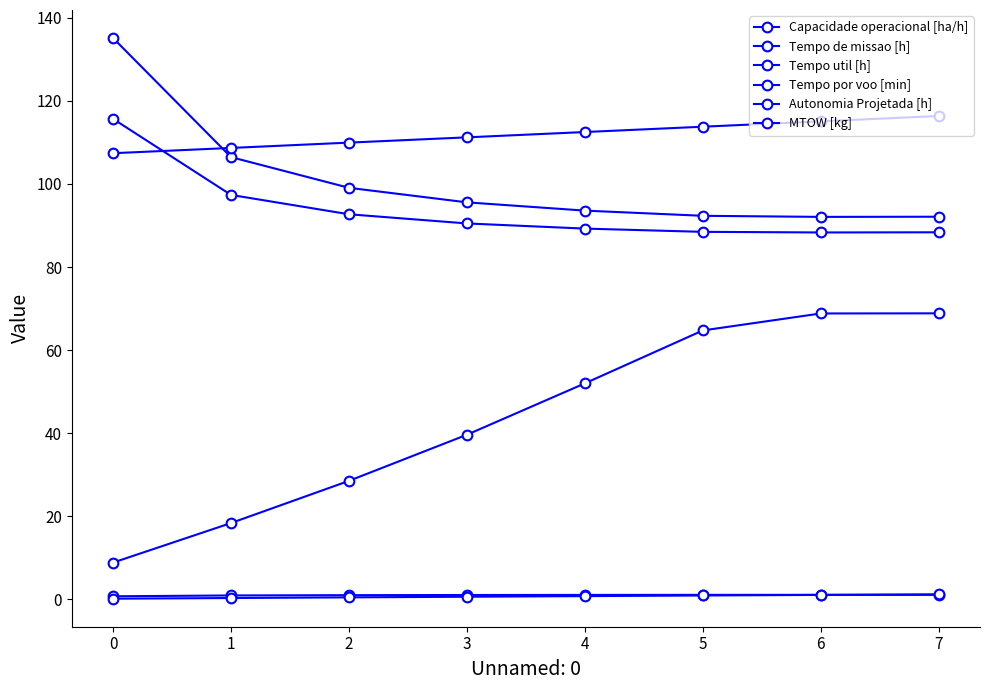

How many lines are shown in the chart?

6